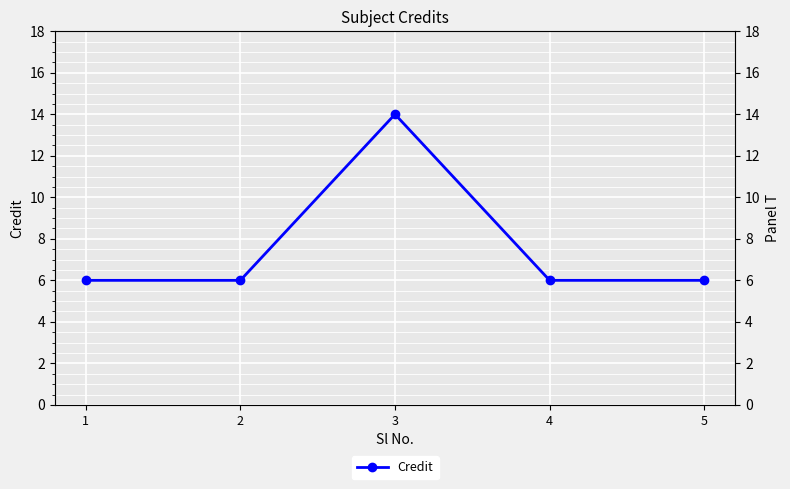

True or false: the data shows 14 at 3.

True